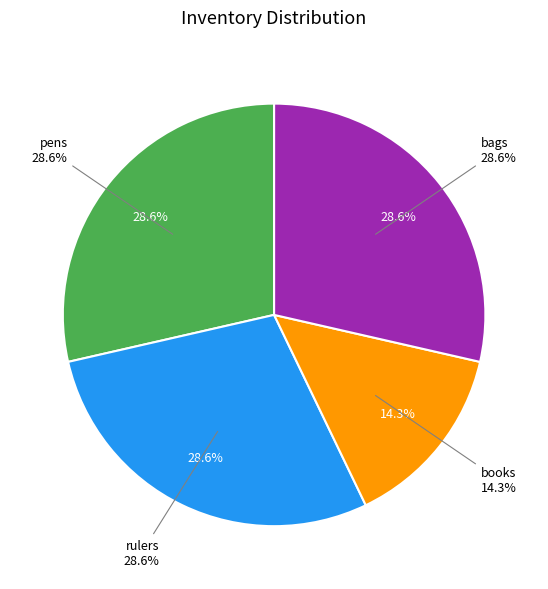

To the nearest percent, what is the combined percentage of bags and rulers?

57%